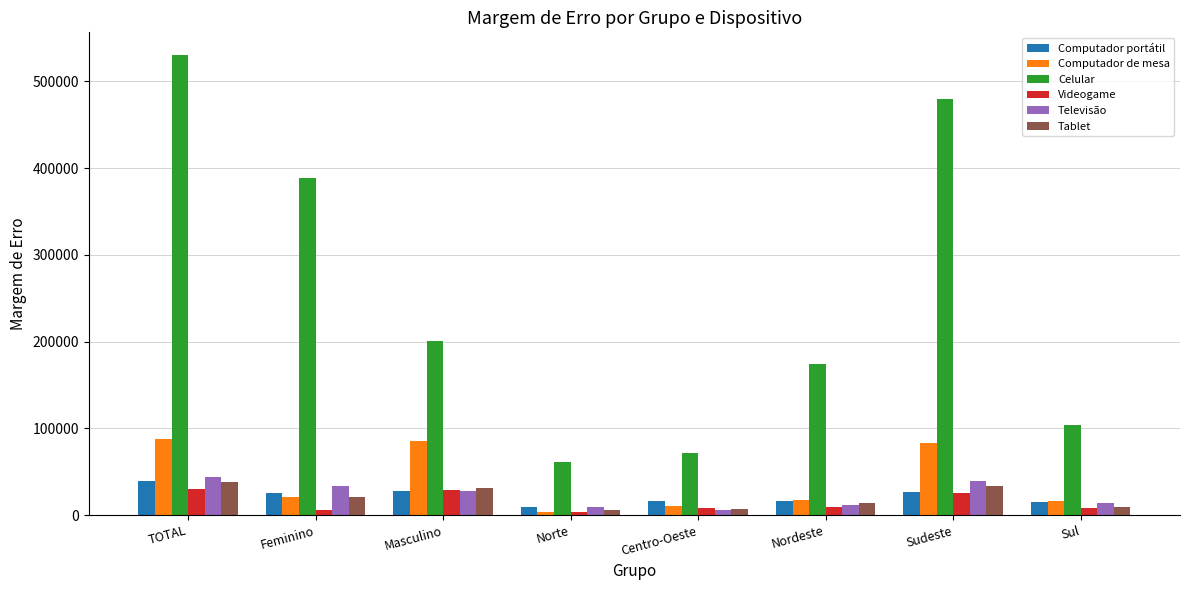

Which series changed the most between Feminino and Nordeste?

Celular